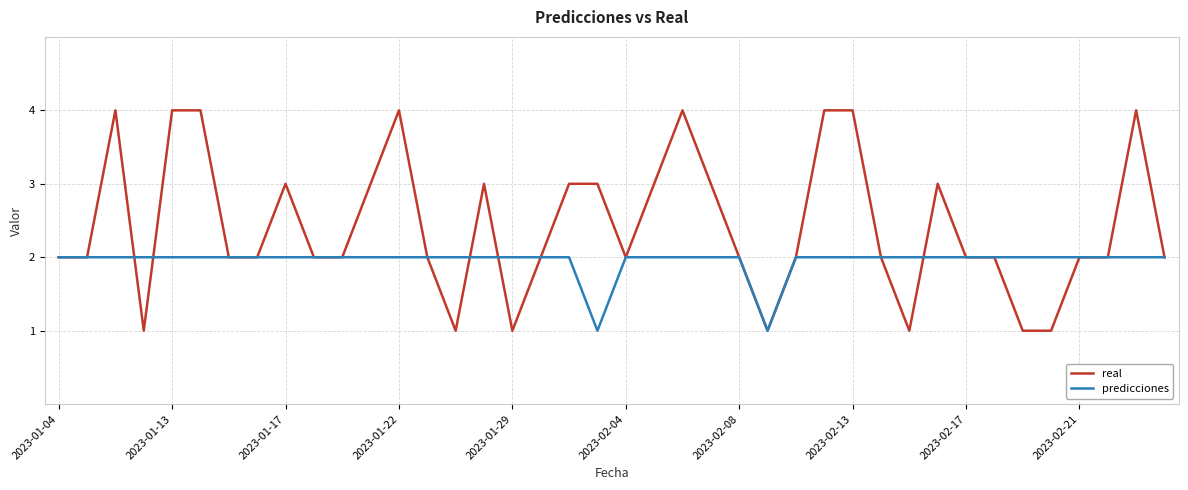

True or false: real and predicciones cross at least once.

True